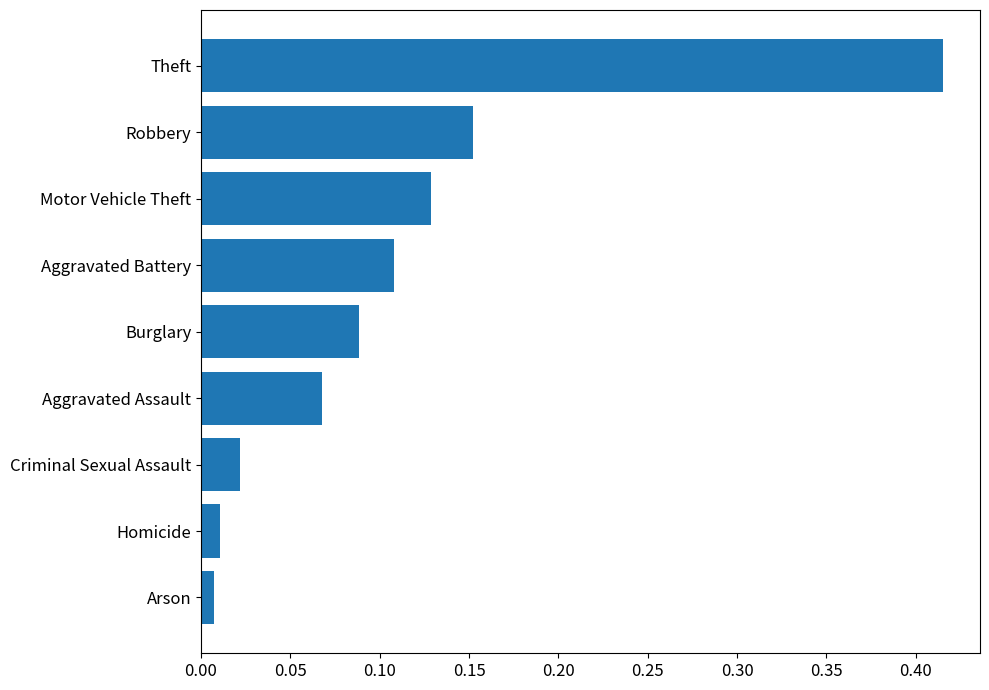

What is the sum of the values at Aggravated Assault and Theft?

0.5